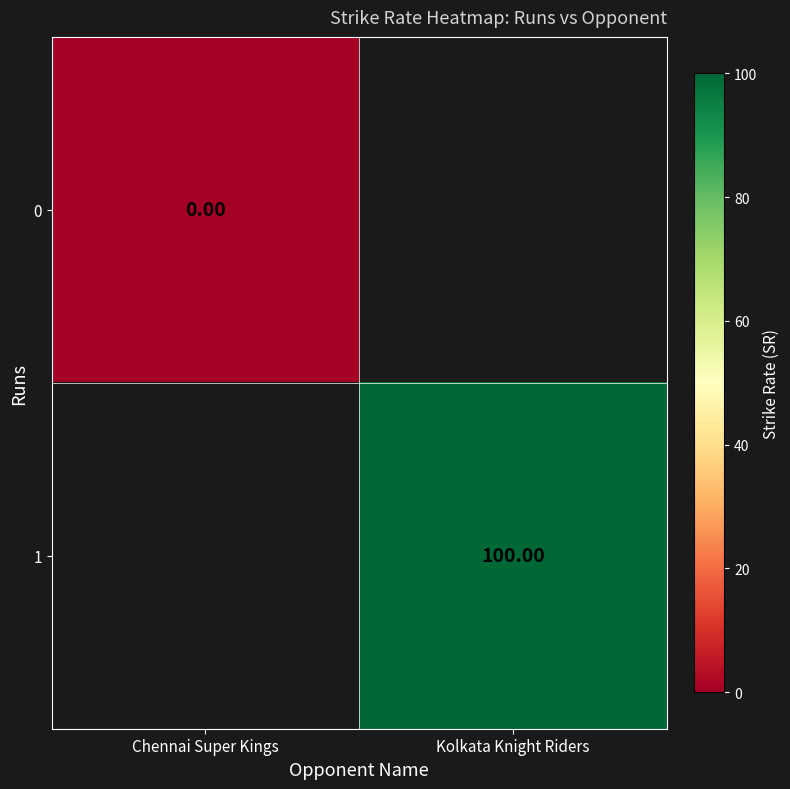

The 1 series shows 20.6 at Kolkata Knight Riders. True or false?

False